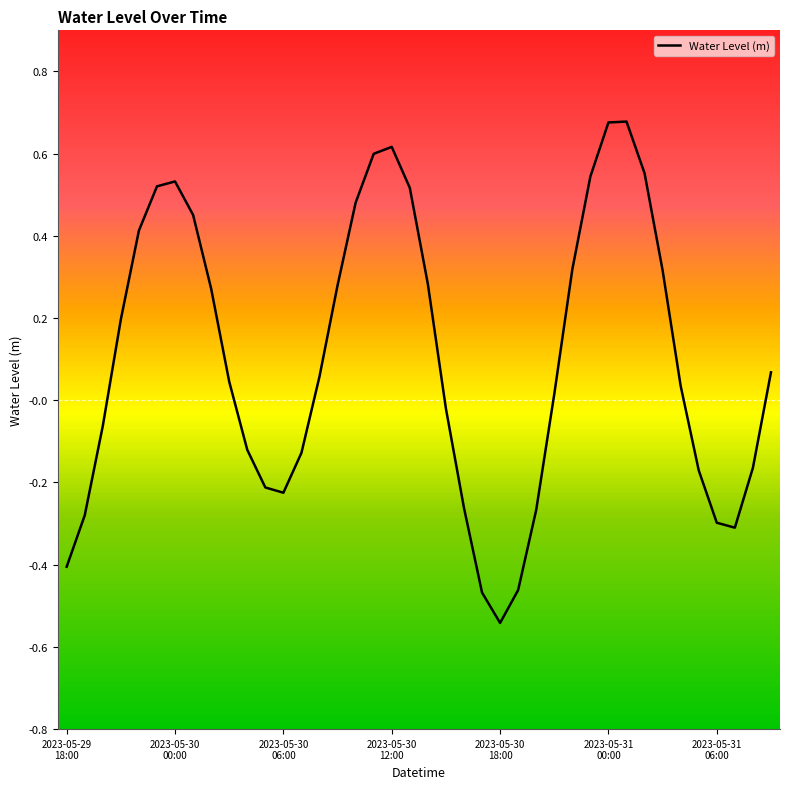

How many series are shown in this chart?

1